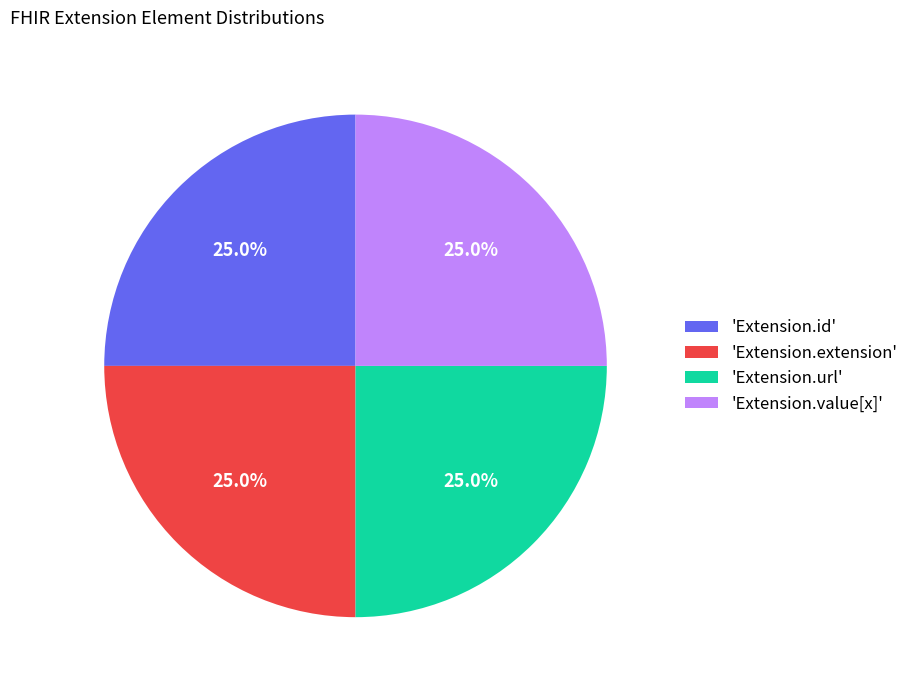

What is the total percentage of 'Extension.extension' and 'Extension.id'?

50.0%